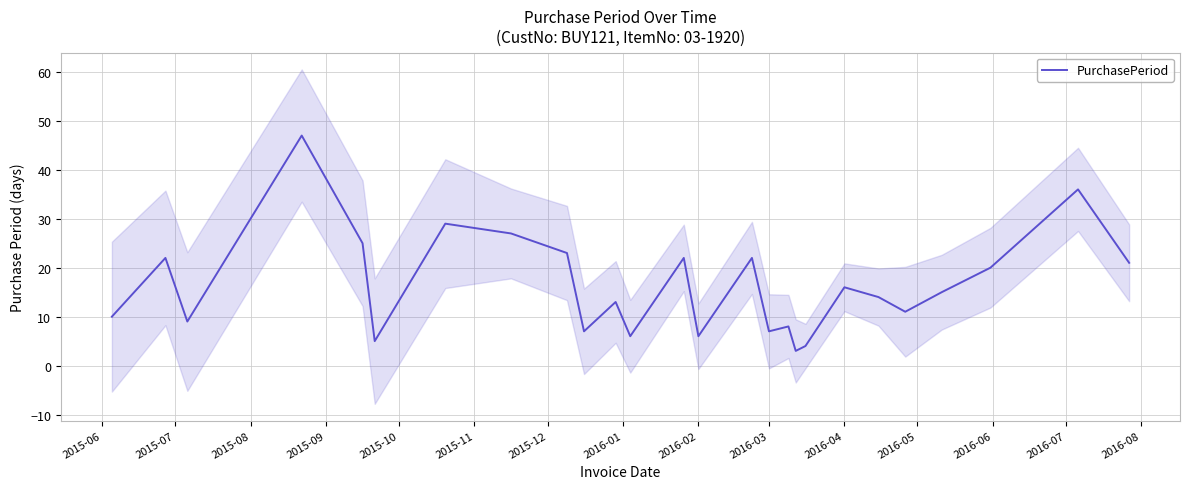

True or false: the data has more than 1 interior local peaks.

True